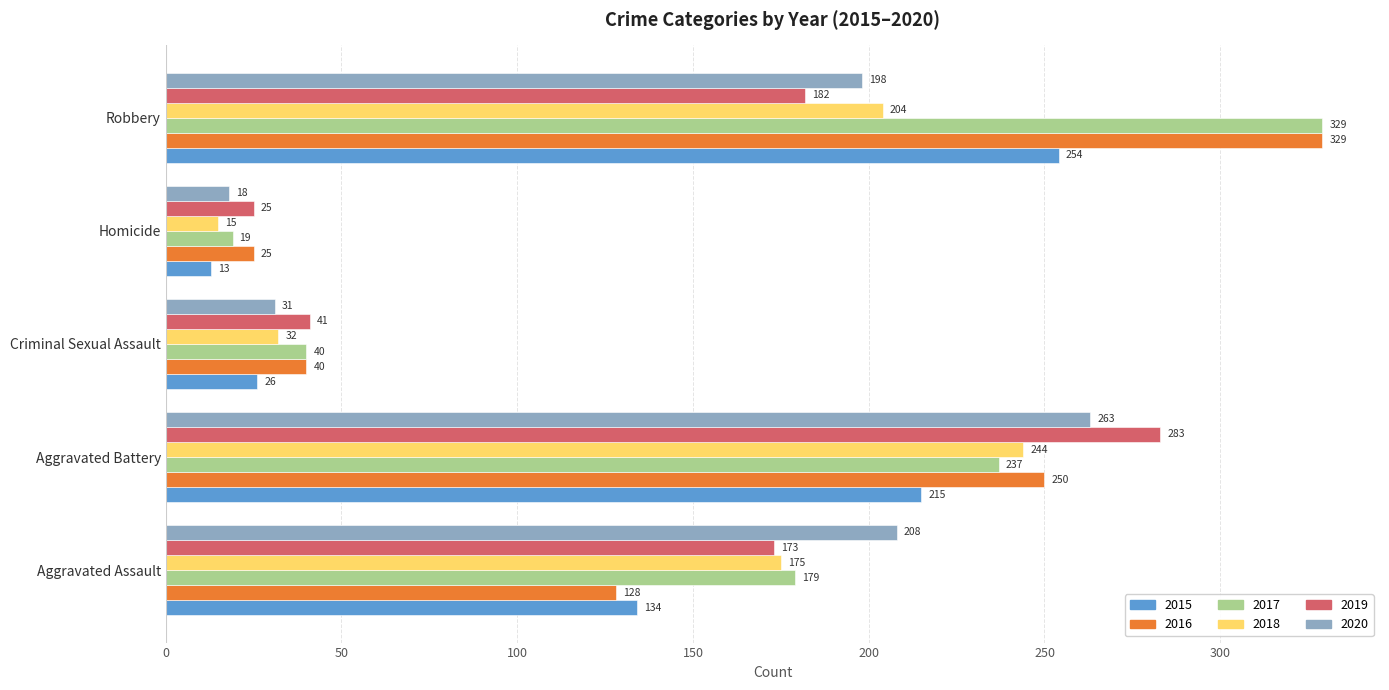

Read the 2019 value at Homicide, to the nearest 5.

25